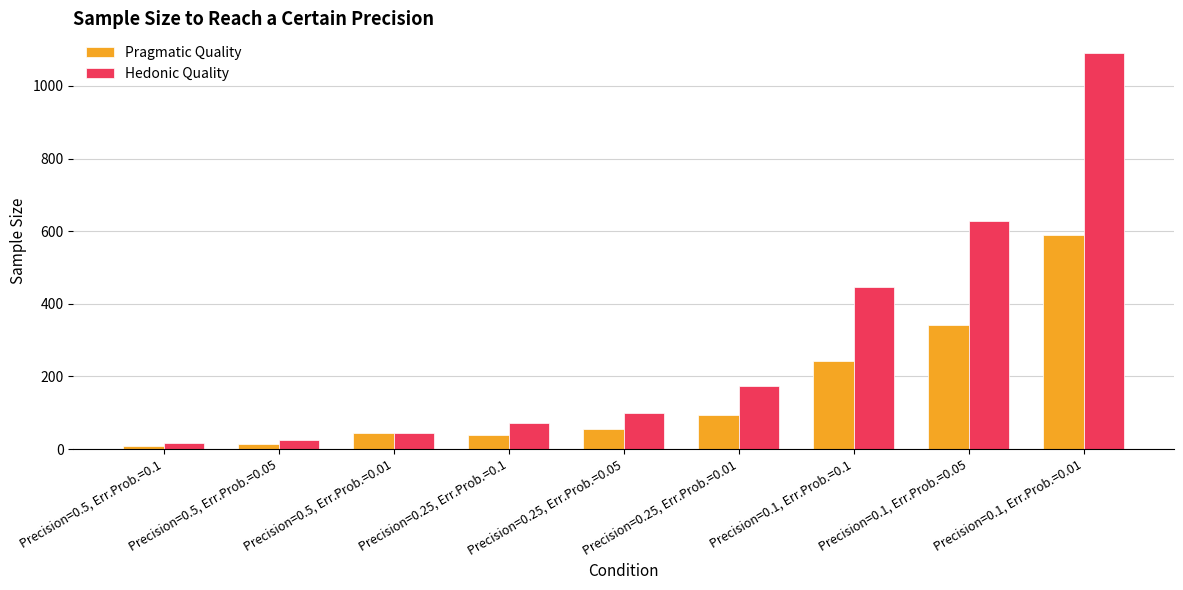

Where is Hedonic Quality nearest to the value 554?

Precision=0.1, Err.Prob.=0.05